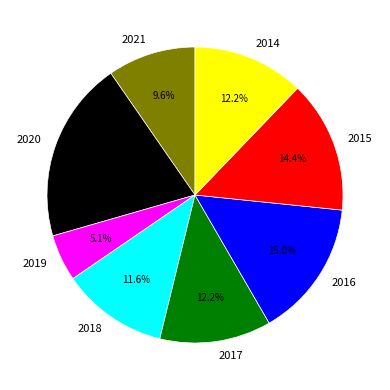

Which category has the smallest portion of the pie?

2019